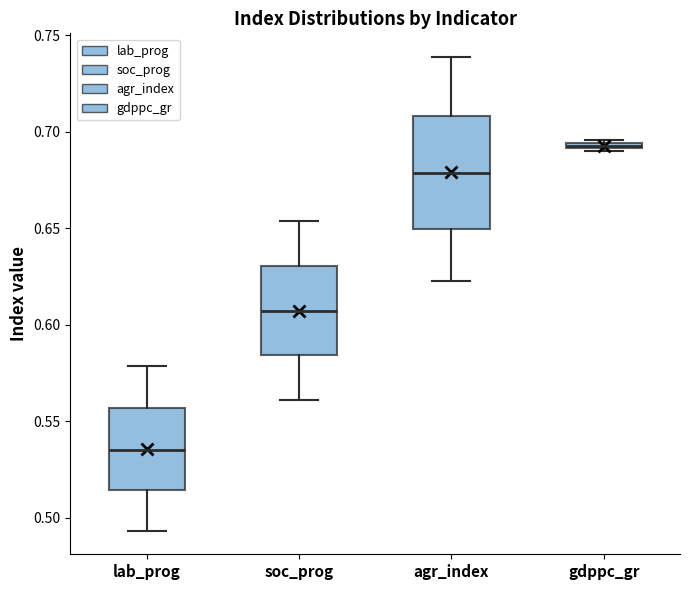

Where is the upper edge of the box for gdppc_gr on the y-axis? The values are not printed on the chart, so give them approximately, as read against the axis.

0.695